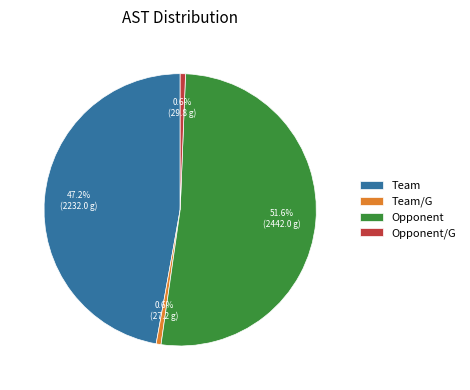

How many segments does this pie chart have?

4